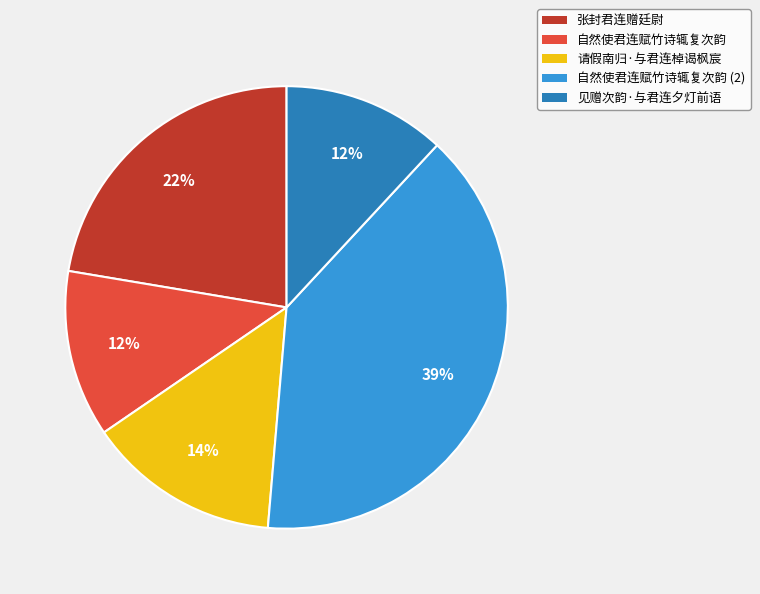

Approximately how many times larger is the value at 请假南归·与君连棹谒枫宸 compared to 见赠次韵·与君连夕灯前语?

1.2